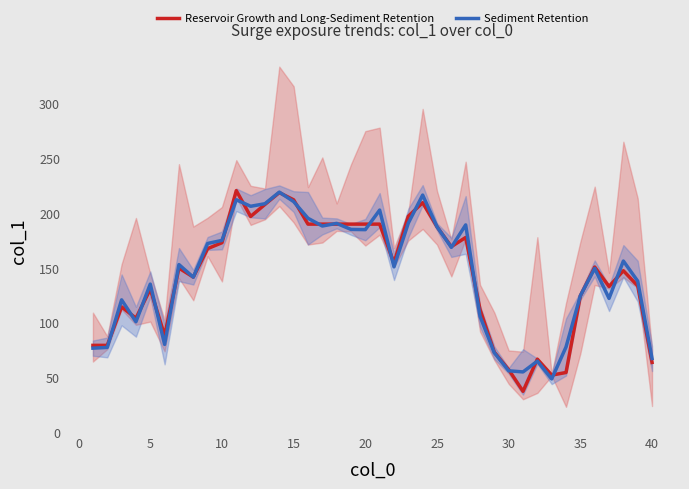

At how many categories does at least one series exceed 47?

40